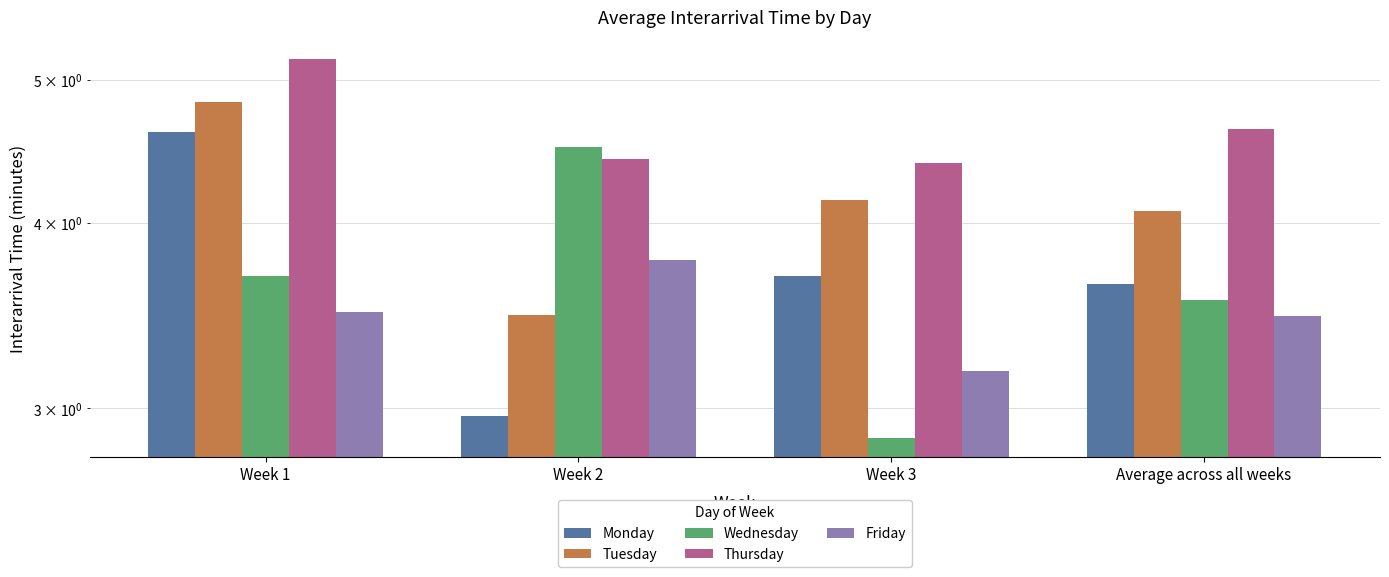

What is the sum of the Monday values at Week 2 and Week 1?

7.6